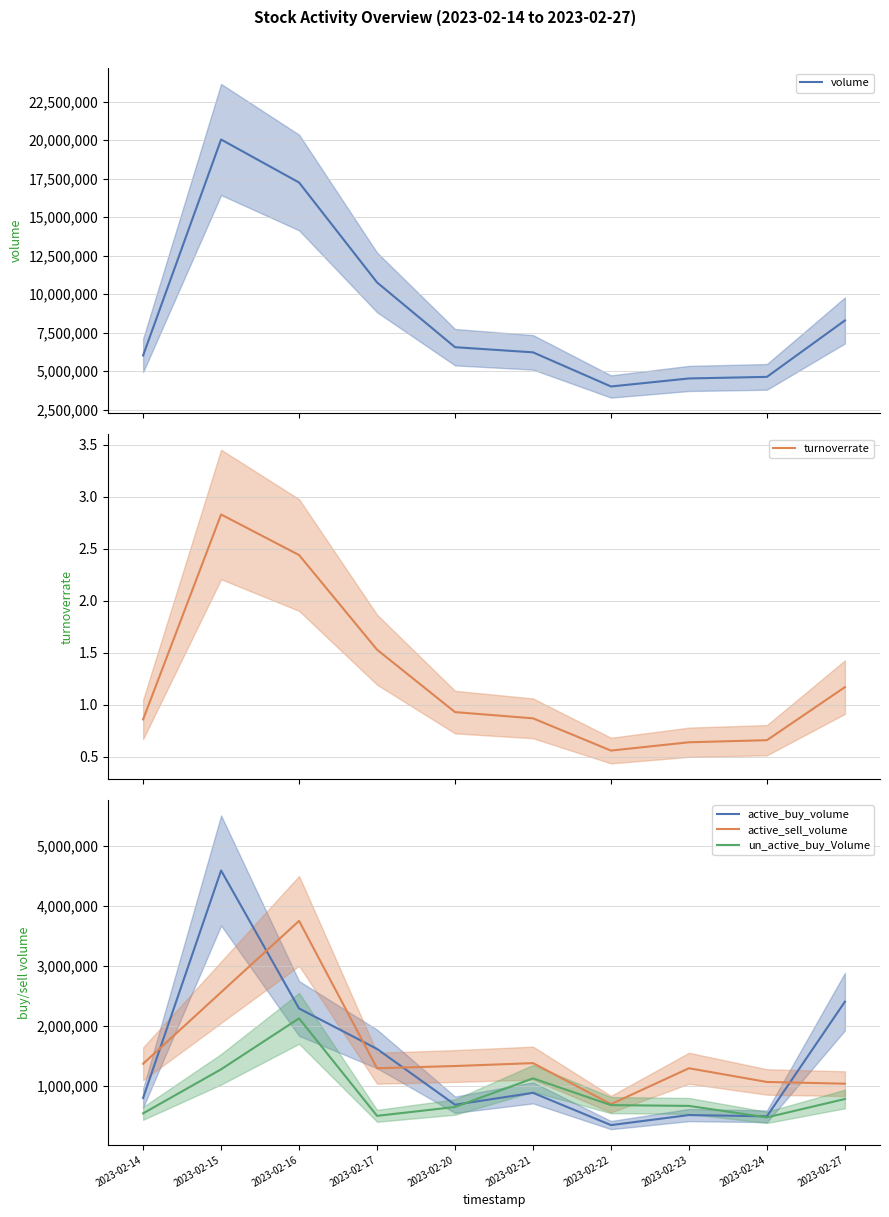

True or false: active_sell_volume and turnoverrate intersect in this chart.

False